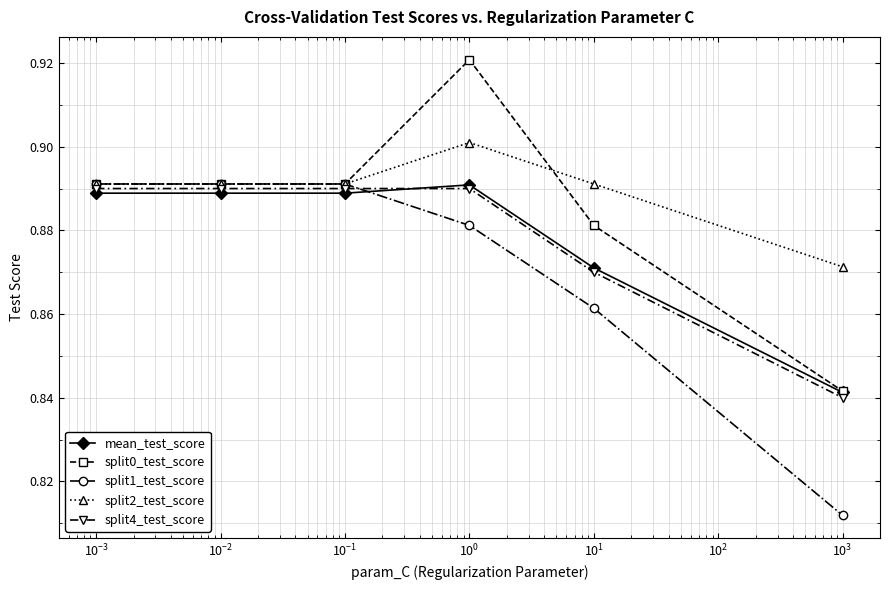

How many split2_test_score values are between 0 and 1?

6